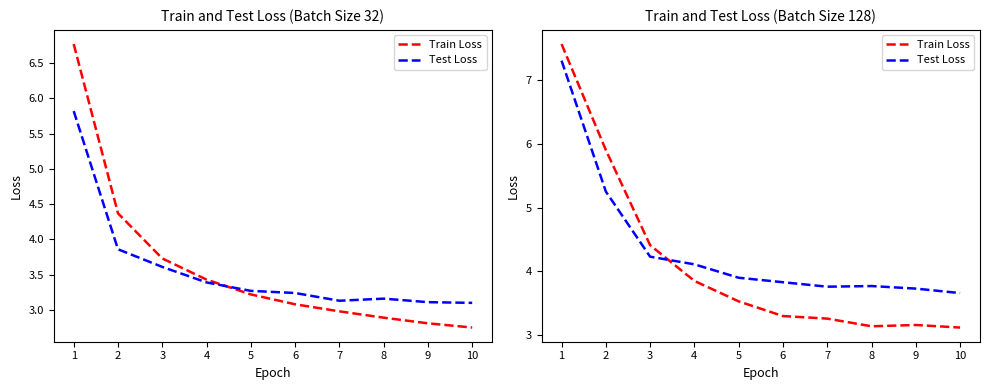

True or false: Test Loss and Train Loss intersect in this chart.

True